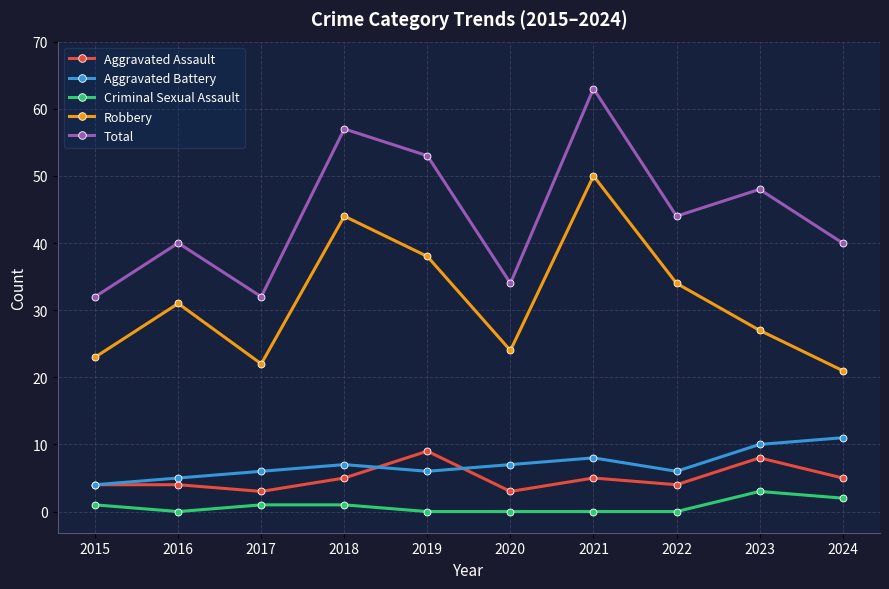

What is the value of the Robbery point at the 8th from the left?

34